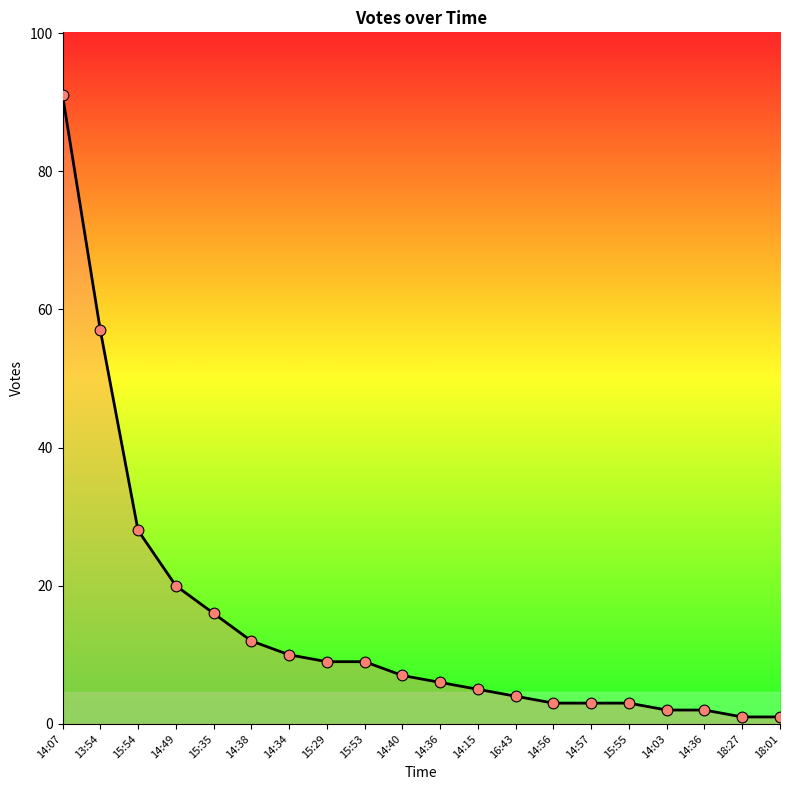

What is the change in value from 15:54 to 14:36?

-22